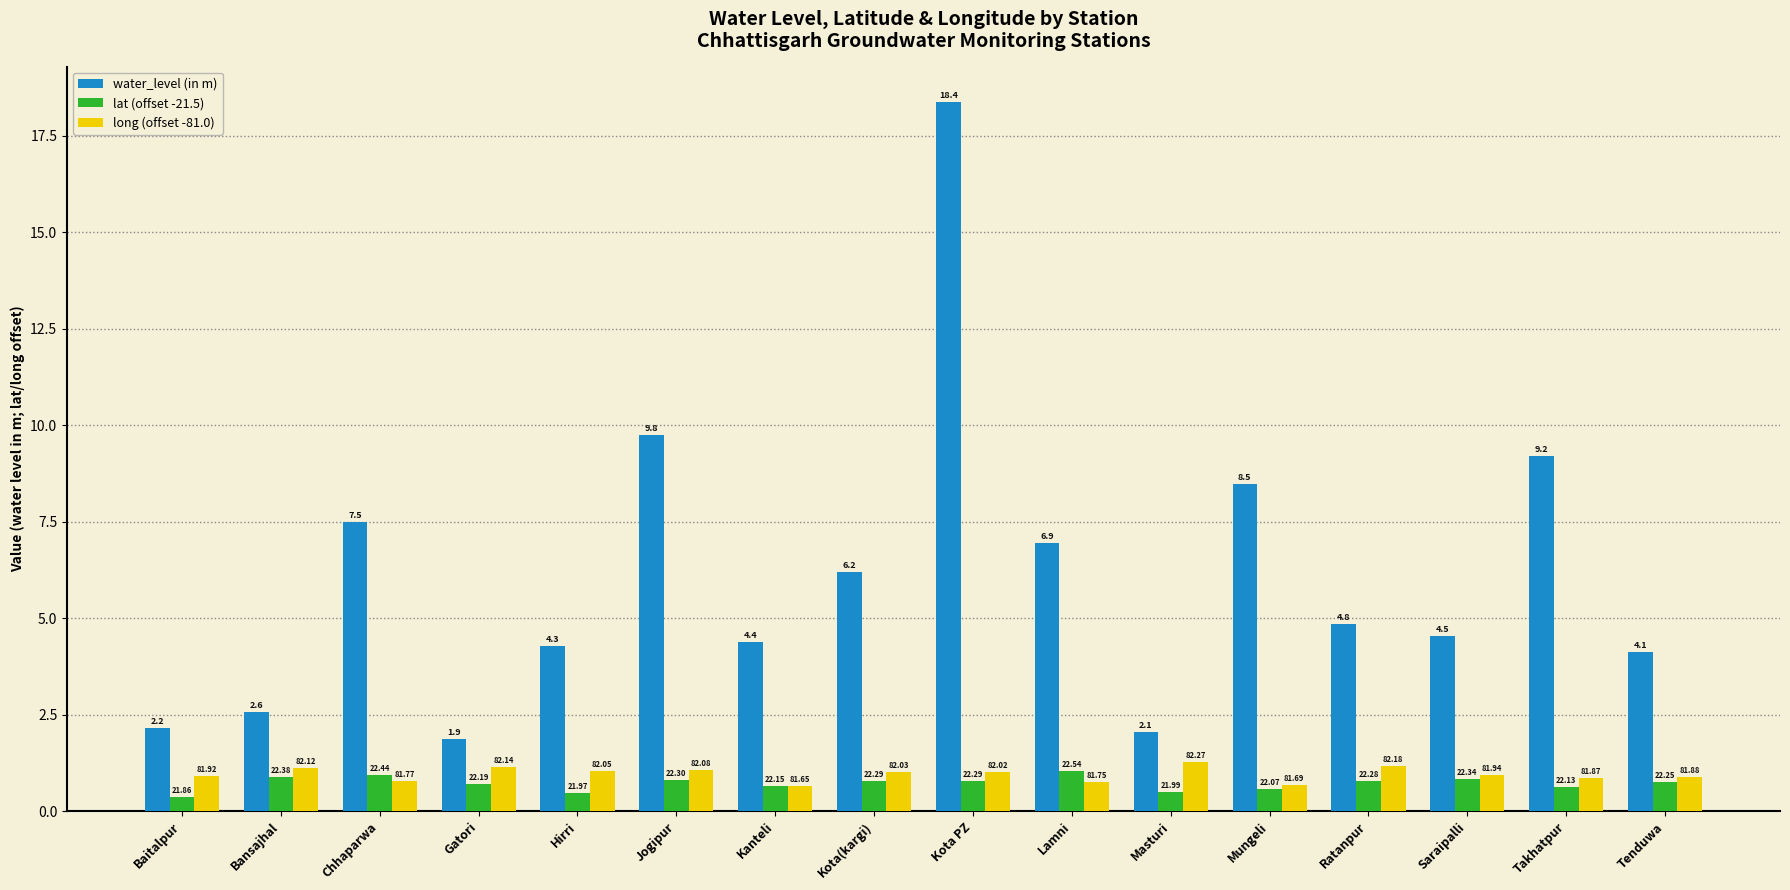

What are all the series names shown in the legend?

water_level (in m), lat (offset -21.5), long (offset -81.0)